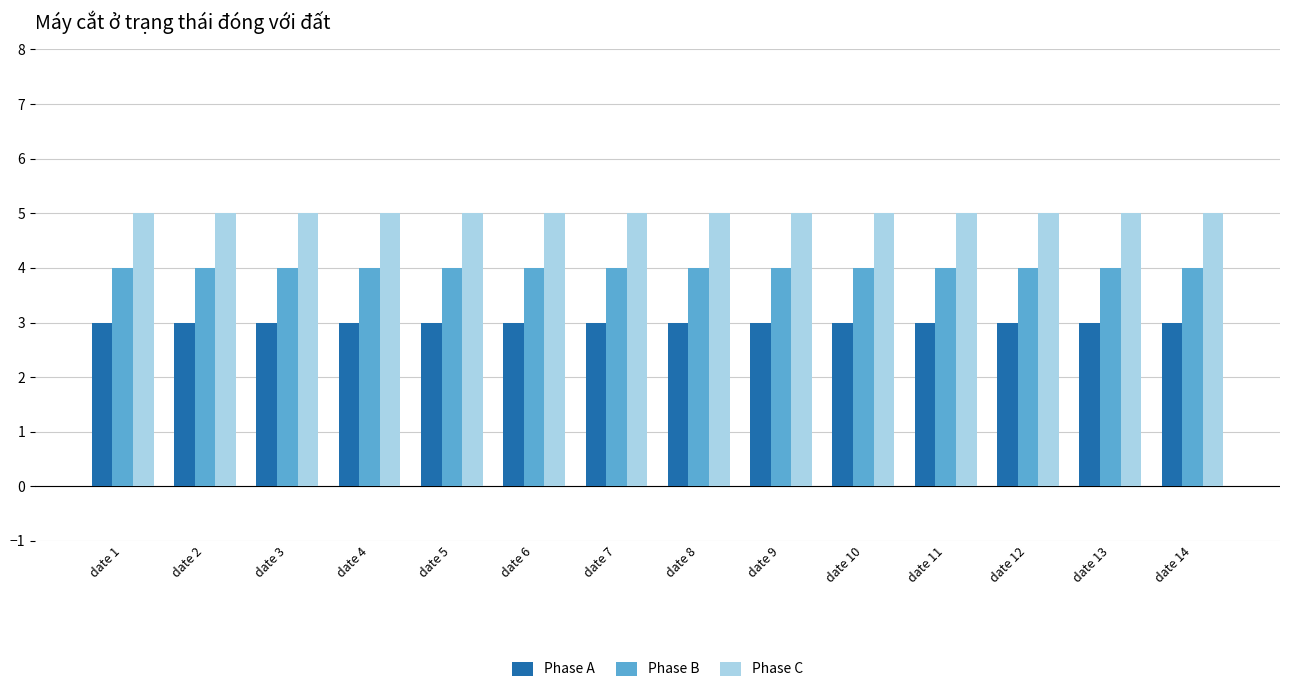

List the series in order of their peak value, highest first.

Phase C, Phase B, Phase A